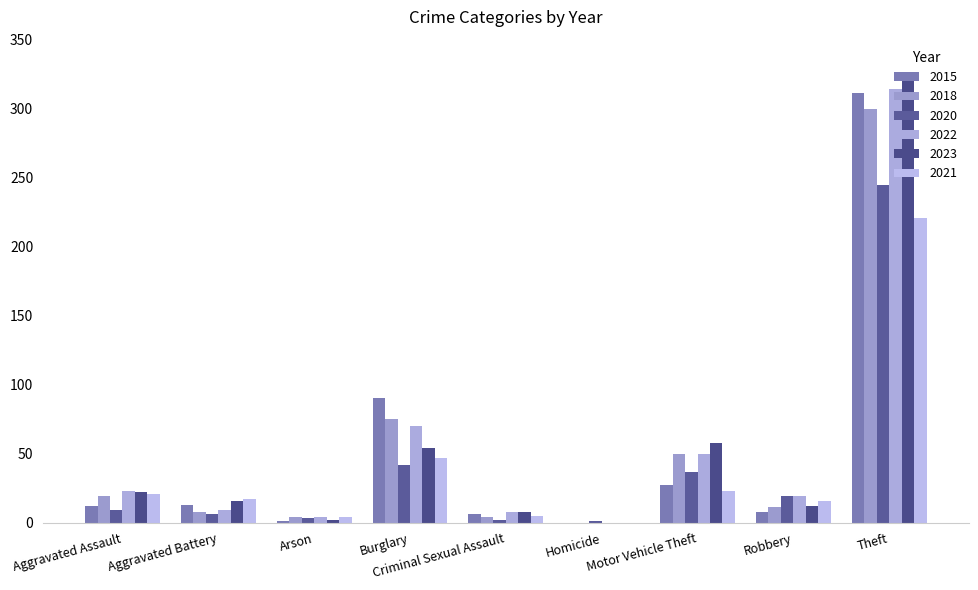

What is the label of the 8th bar from the left?

Robbery